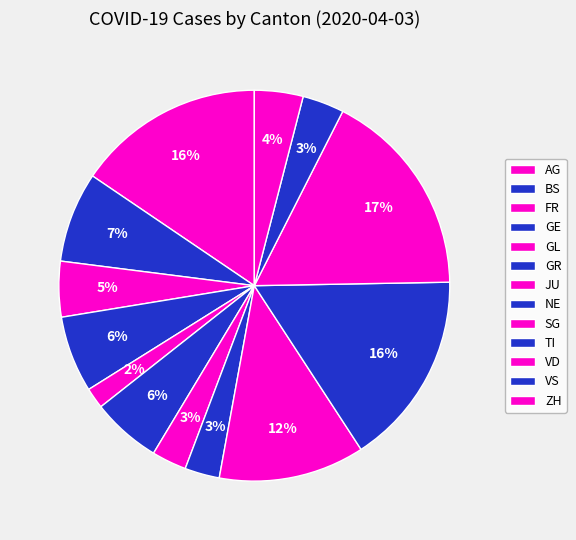

Which slice is the smallest?

GL